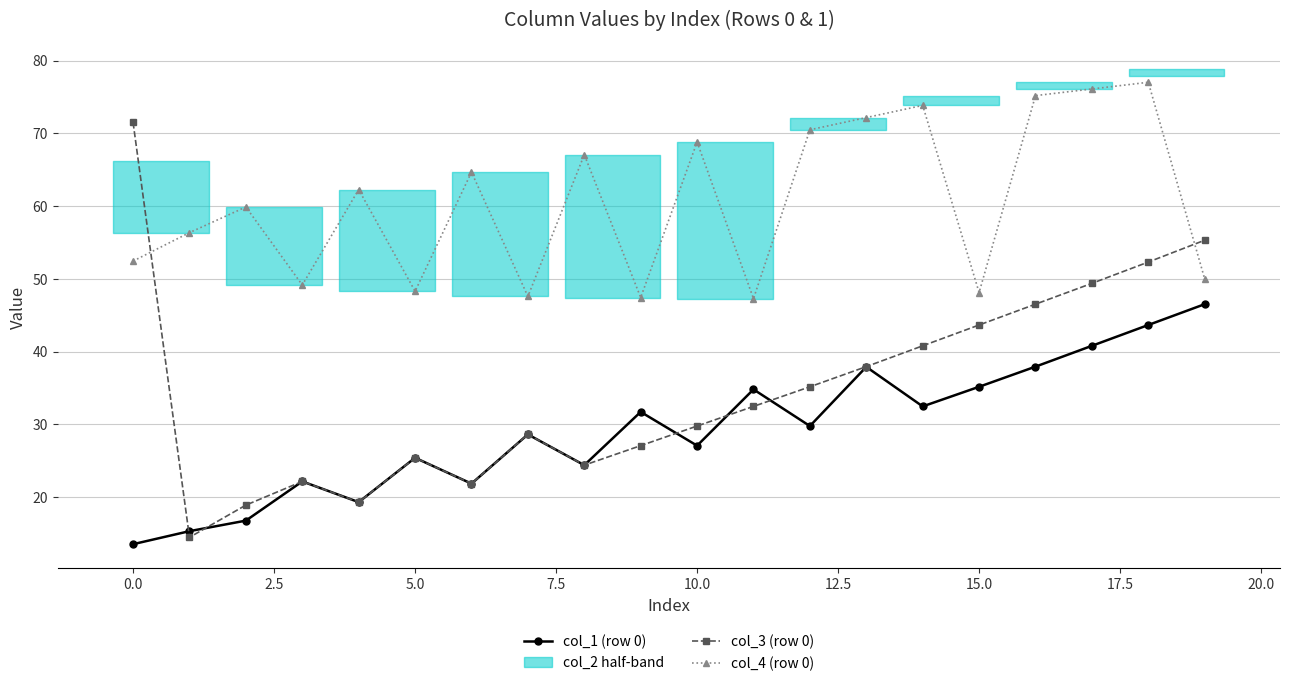

Where does the col_3 (row 0) series first go above 32?

0.0